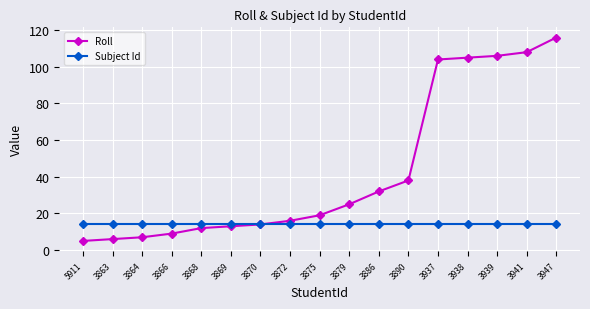

Count the number of data series in this chart.

2